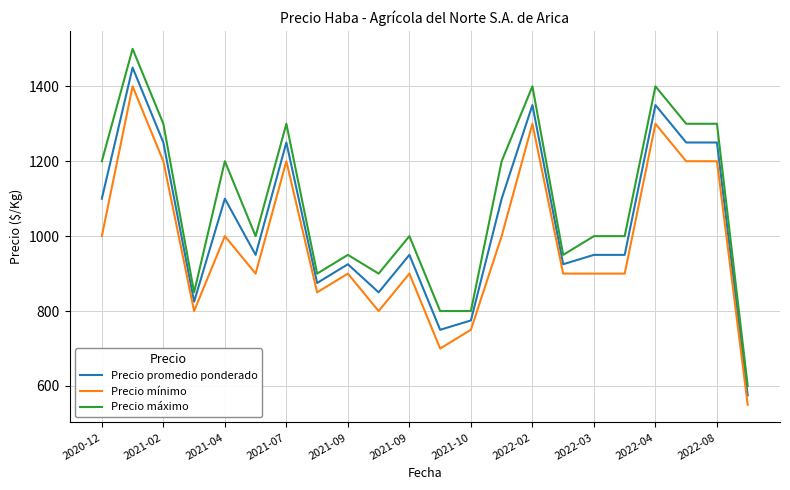

Which series has the largest total across all categories?

Precio máximo